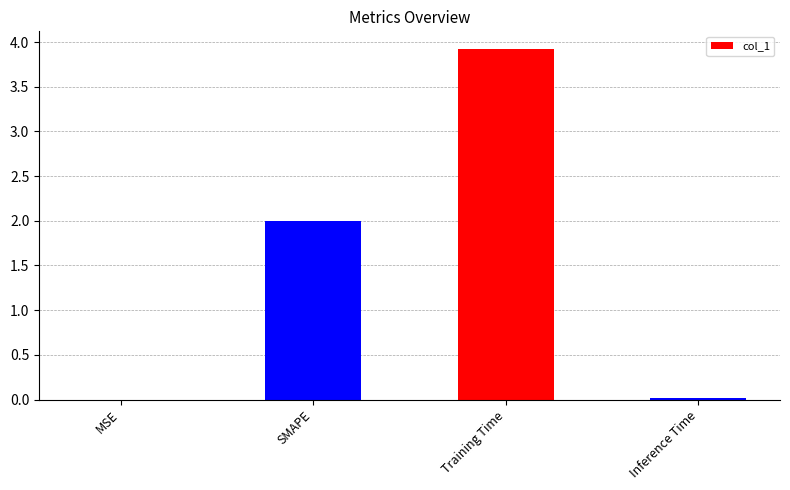

What is the sum of all values?

5.9